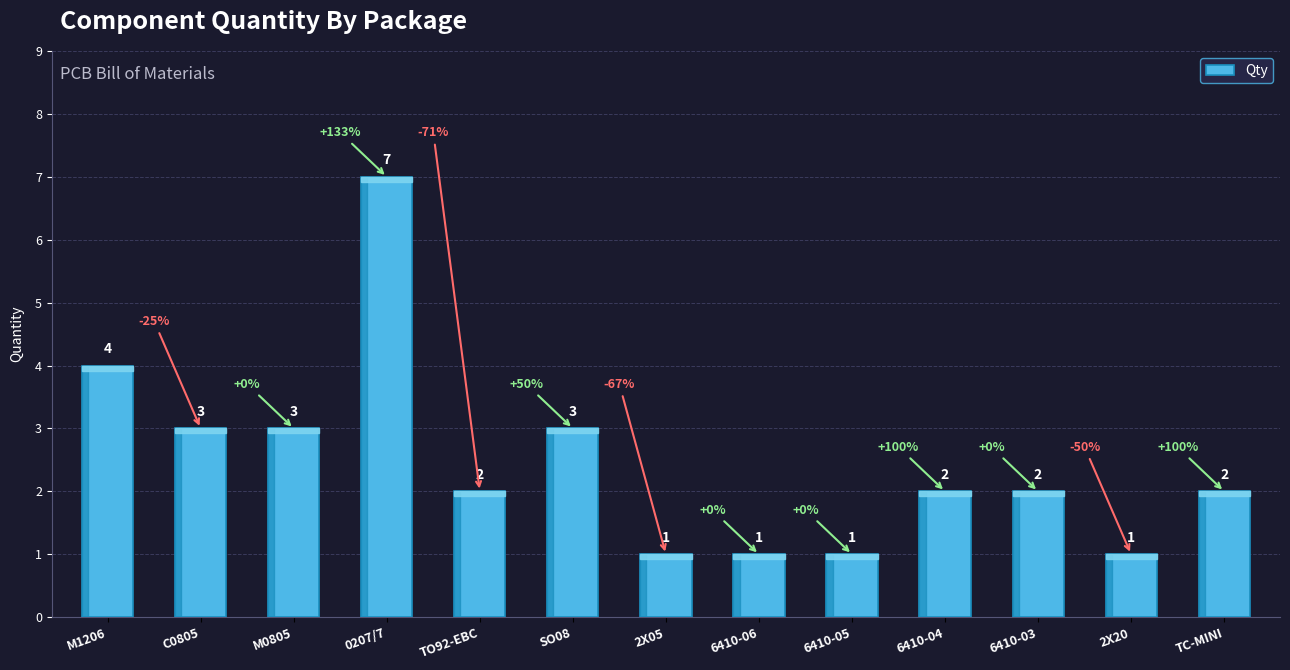

Is it true that the value at TO92-EBC is 1?

False